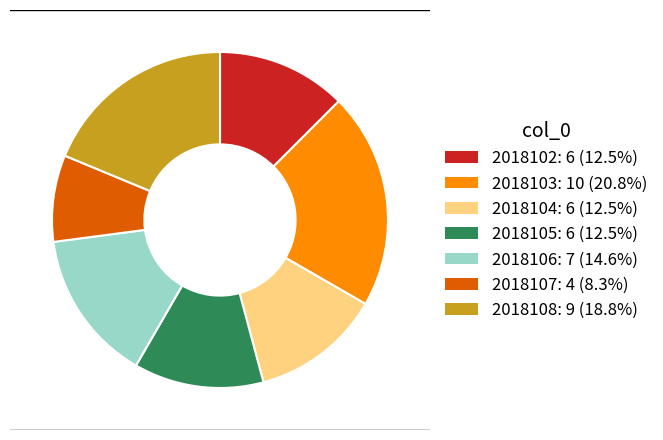

Do 2018106 and 2018104 together represent more than half of the pie?

No